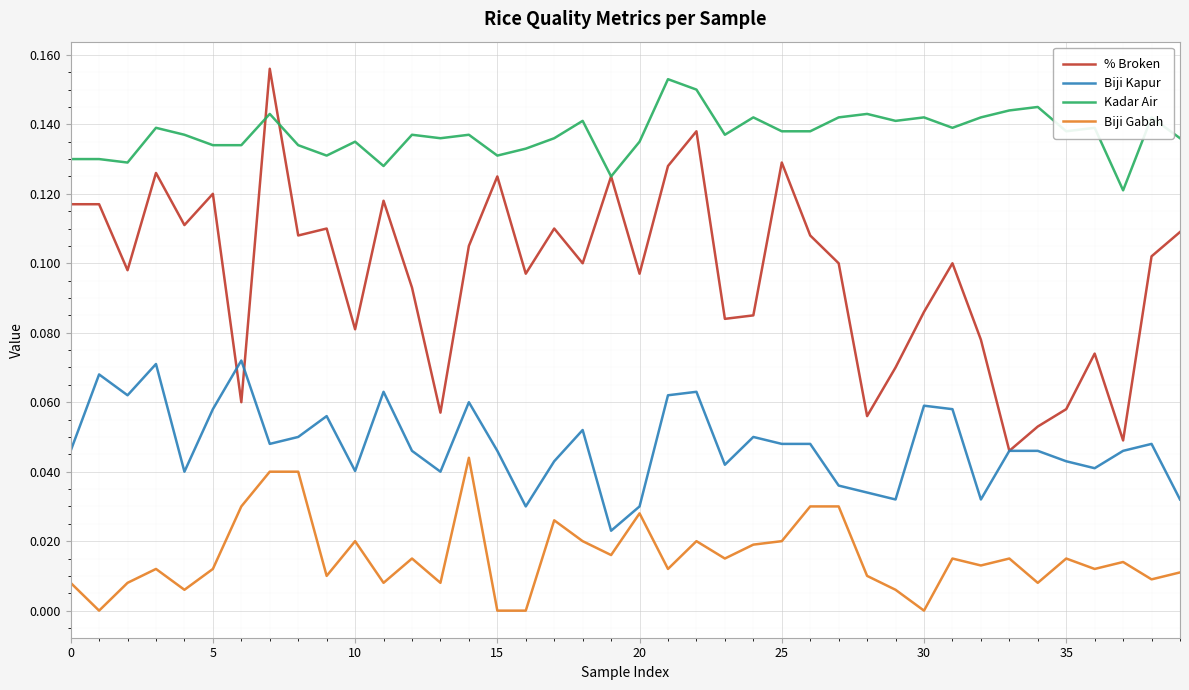

Which series has the largest total across all categories?

Kadar Air